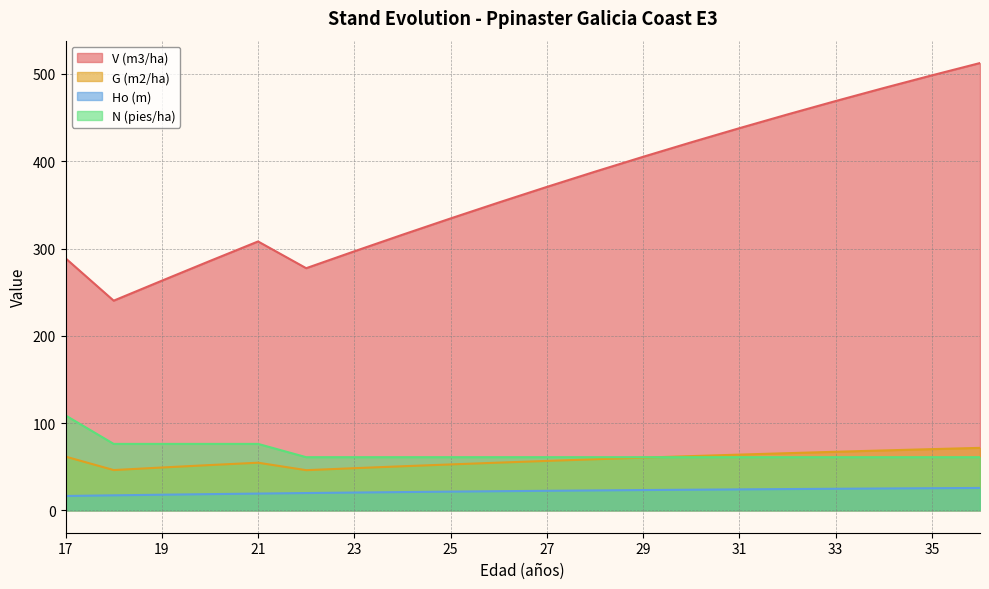

Reading left to right, transcribe all the data shown in this chart.

V (m3/ha): 17=288.8	18=240.3	19=263.1	20=285.8	21=308.1	22=277.5	23=296.8	24=315.8	25=334.5	26=352.7	27=370.6	28=388.1	29=405.1	30=421.7	31=437.9	32=453.6	33=469.0	34=483.9	35=498.4	36=512.5
G (m2/ha): 17=61.6	18=46.2	19=49.1	20=51.9	21=54.6	22=46.0	23=48.3	24=50.5	25=52.6	26=54.7	27=56.6	28=58.5	29=60.4	30=62.2	31=63.9	32=65.5	33=67.1	34=68.7	35=70.2	36=71.6
Ho (m): 17=16.5	18=17.2	19=17.9	20=18.6	21=19.2	22=19.8	23=20.4	24=20.9	25=21.5	26=21.9	27=22.4	28=22.9	29=23.3	30=23.7	31=24.0	32=24.4	33=24.7	34=25.1	35=25.4	36=25.7
N (pies/ha): 17=108.8	18=76.2	19=76.2	20=76.2	21=76.2	22=60.9	23=60.9	24=60.9	25=60.9	26=60.9	27=60.9	28=60.9	29=60.9	30=60.9	31=60.9	32=60.9	33=60.9	34=60.9	35=60.9	36=60.9